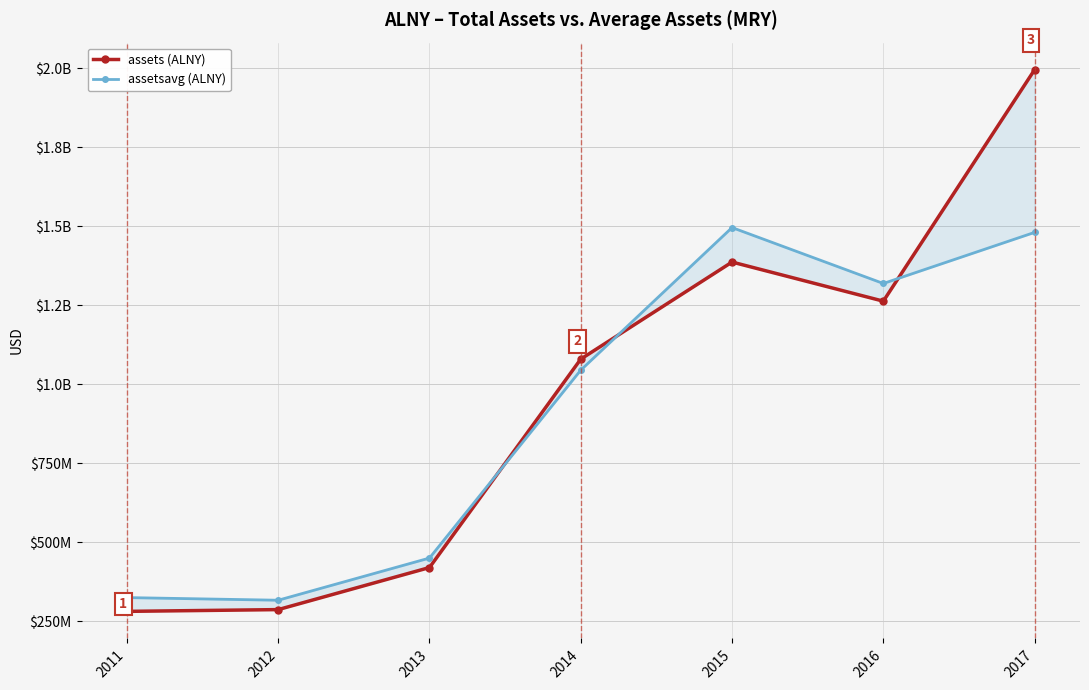

Read the assetsavg (ALNY) value at 2015, to the nearest 100.

1495553800